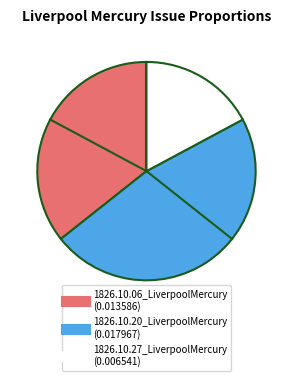

Is the sum of 1826.10.06_LiverpoolMercury and 1826.10.20_LiverpoolMercury greater than half?

Yes